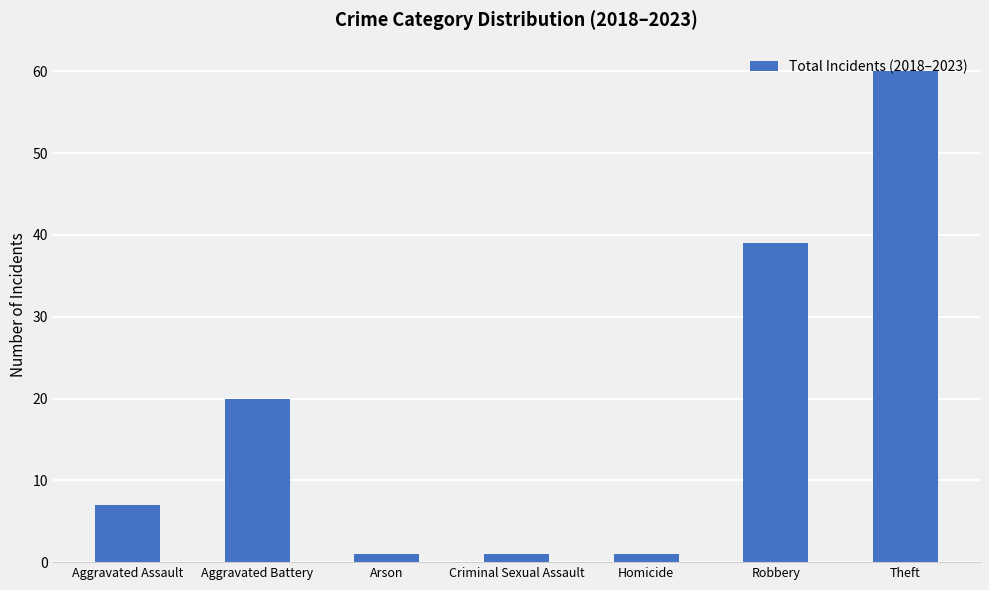

Count the values in the range 1 to 39.

6